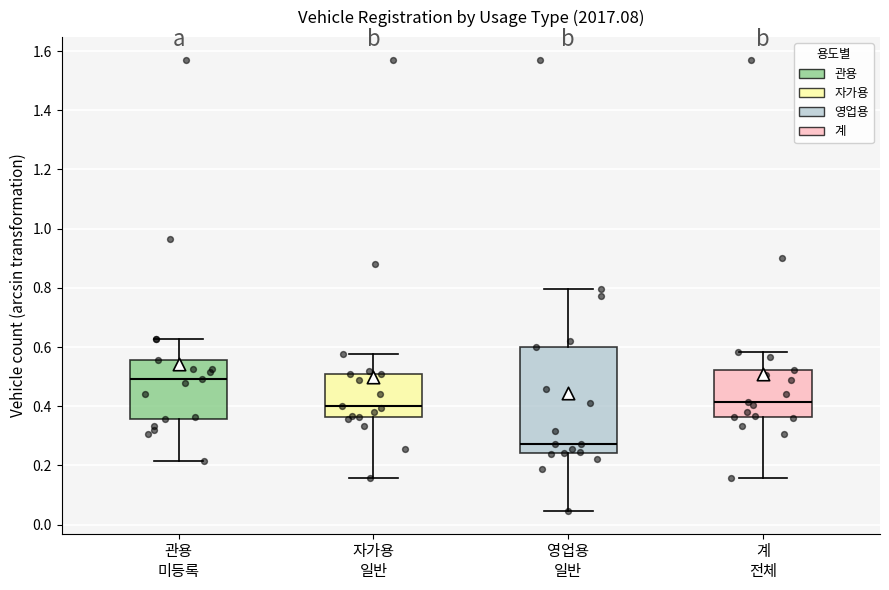

Comparing the boxes themselves (not the whiskers), which one is the tallest?

영업용 일반